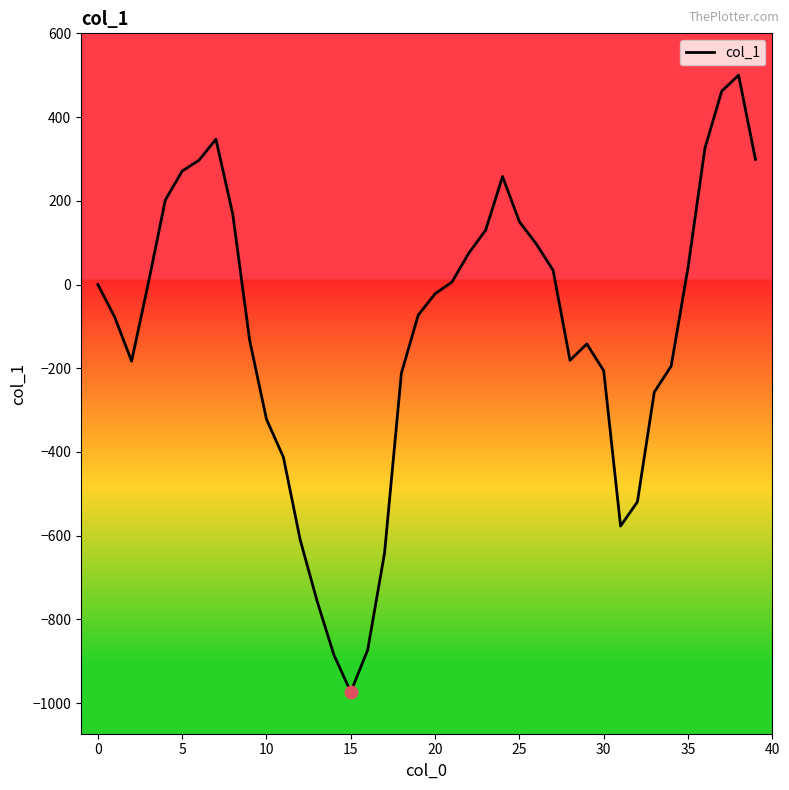

What is the difference between the maximum and minimum values?

1473